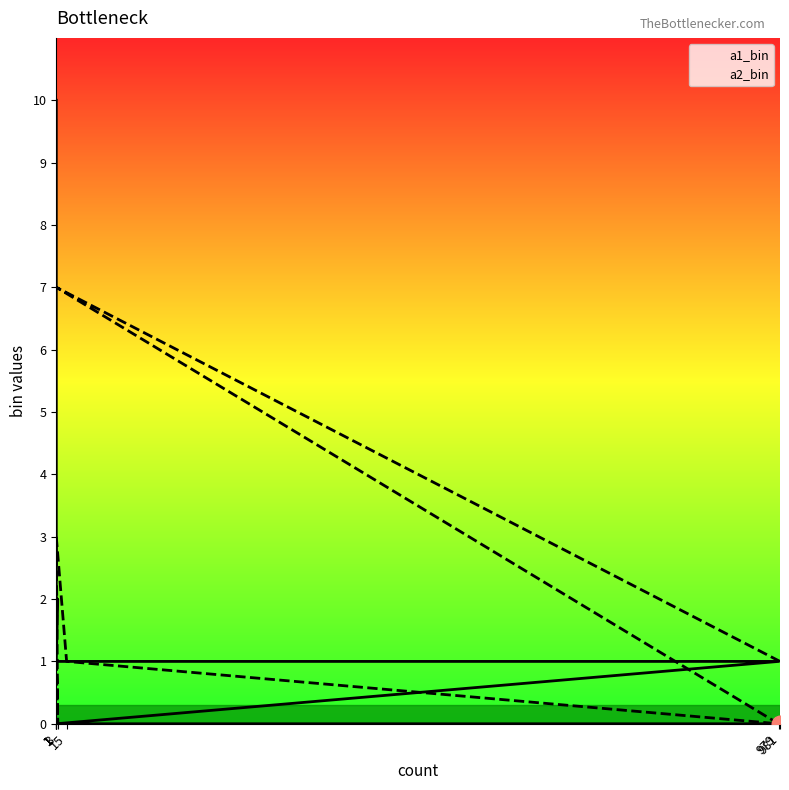

What are all the series names shown in the legend?

a1_bin, a2_bin